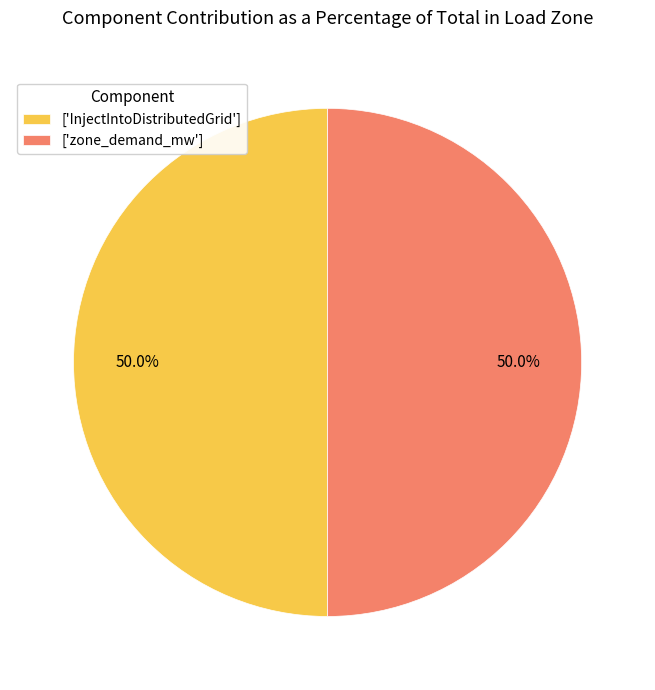

What percentage is NOT represented by ['InjectIntoDistributedGrid']?

50.0%